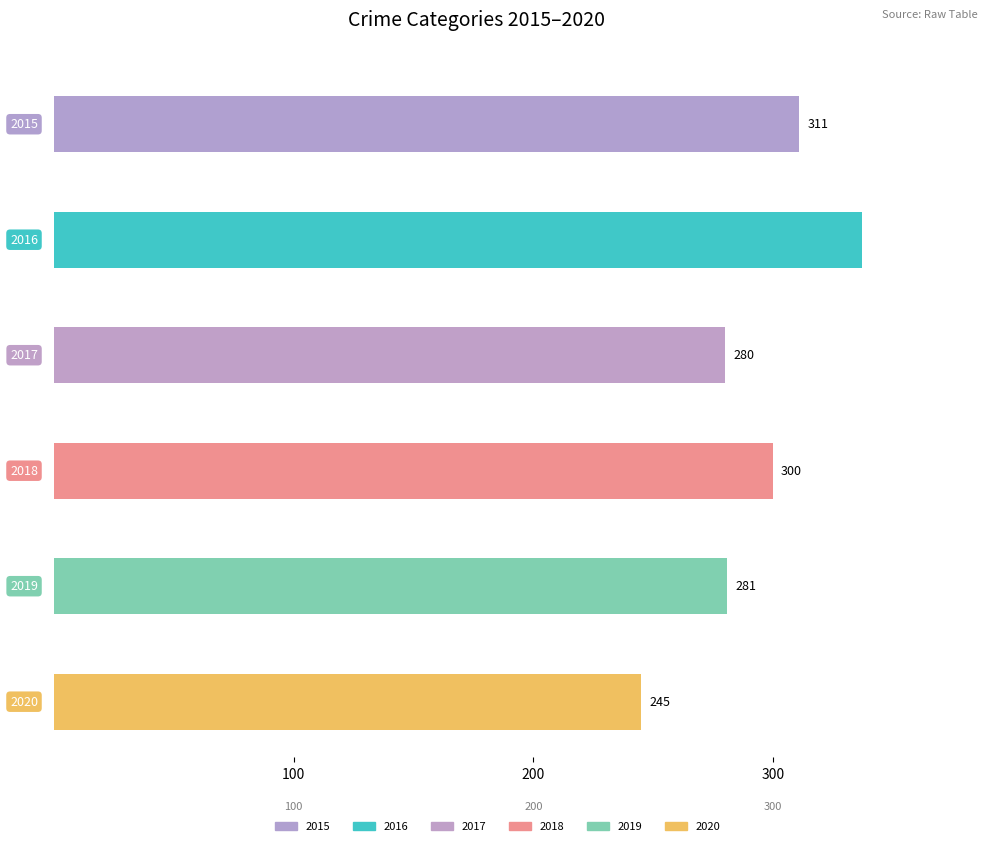

What is the maximum value shown in the chart?

337